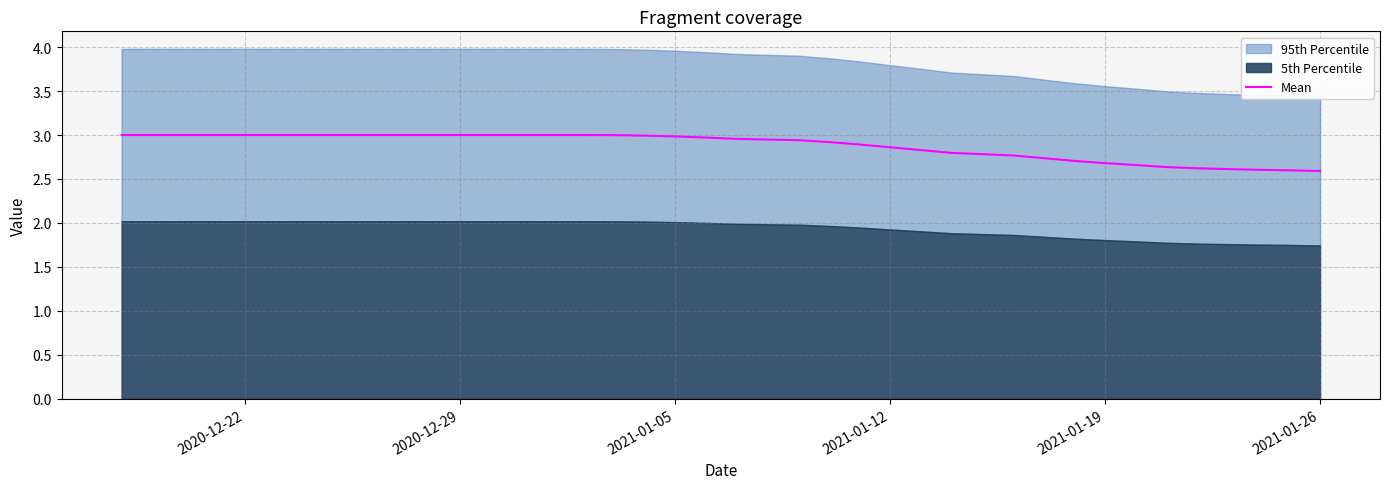

Is it true that the value at 31 is 0.7?

False